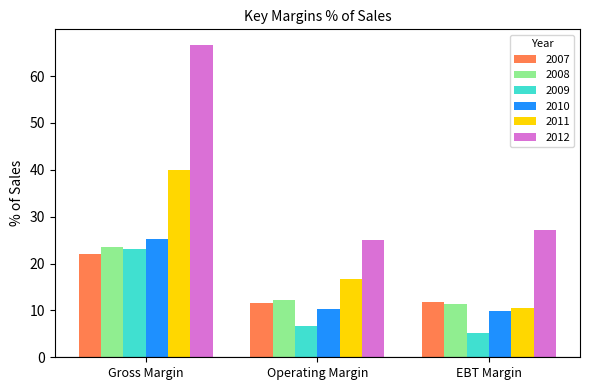

What is the total value across all series at EBT Margin?

75.7